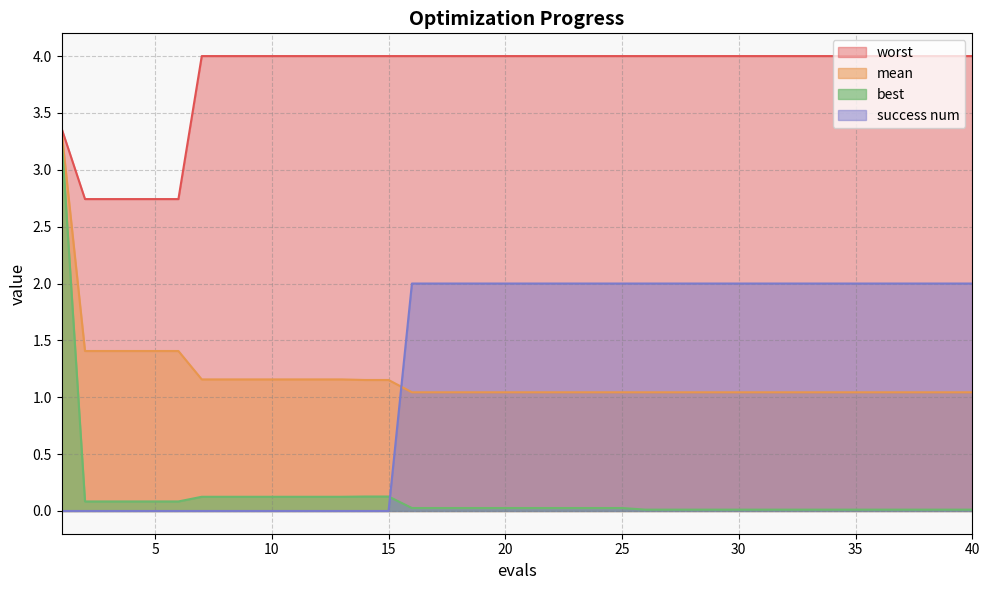

At 17, list the series in order from largest to smallest.

worst, success num, mean, best